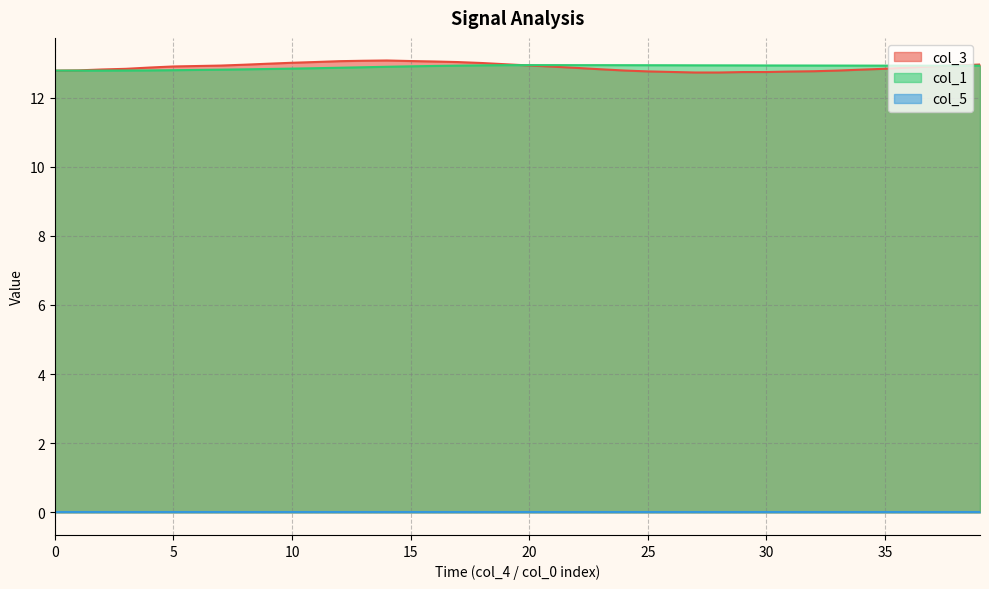

What is the minimum value for col_1?

12.8